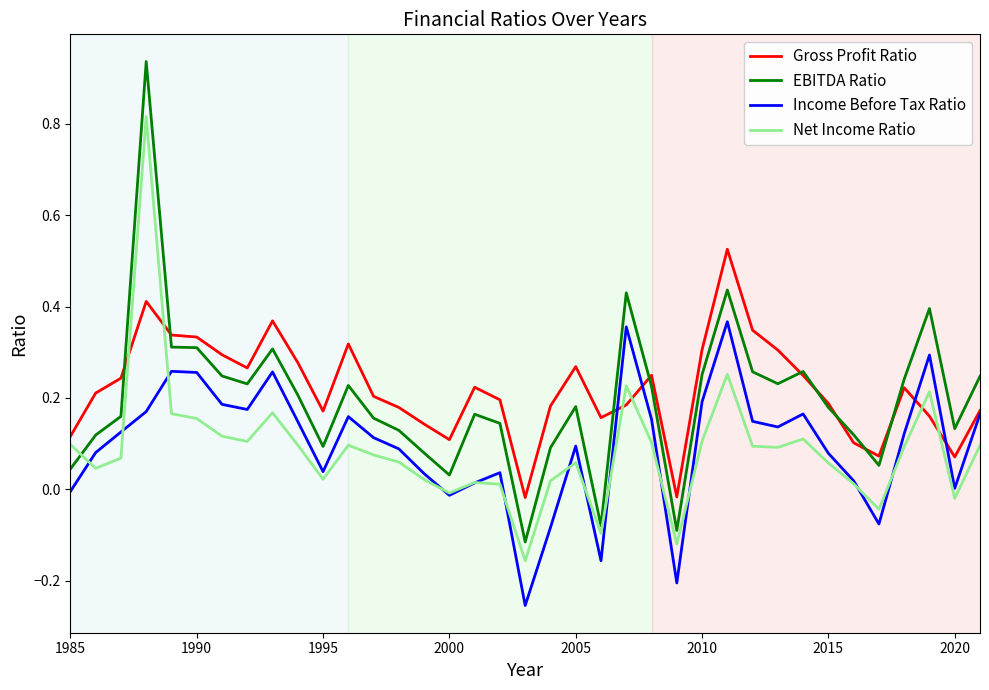

Which series has the widest spread of values?

EBITDA Ratio